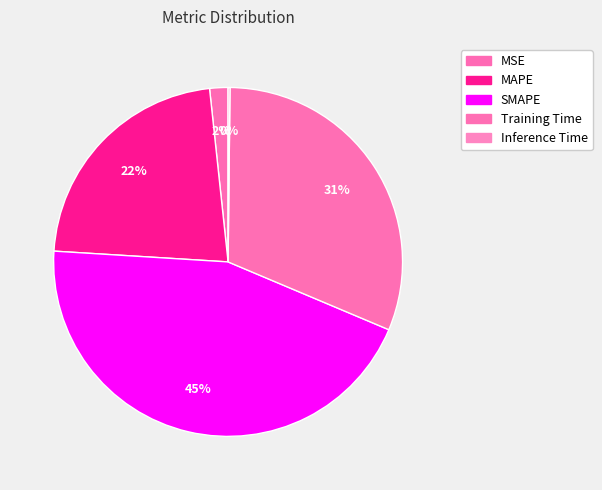

True or false: SMAPE accounts for 39% of the total.

False